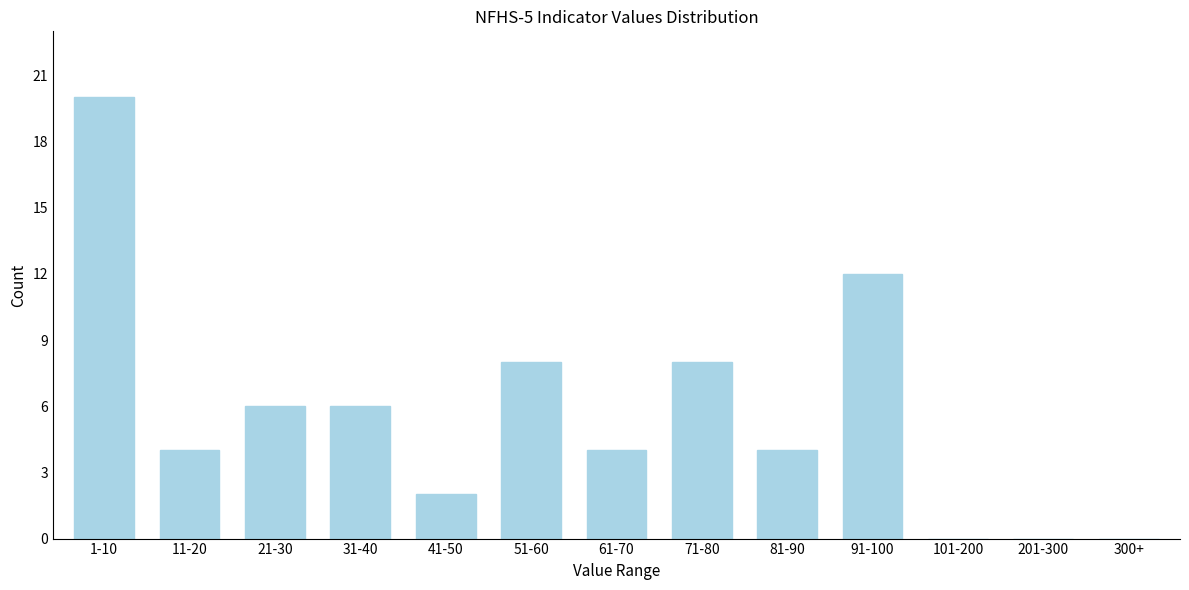

Reading left to right, extract all data points from this chart.

1-10=20	11-20=4	21-30=6	31-40=6	41-50=2	51-60=8	61-70=4	71-80=8	81-90=4	91-100=12	101-200=0	201-300=0	300+=0